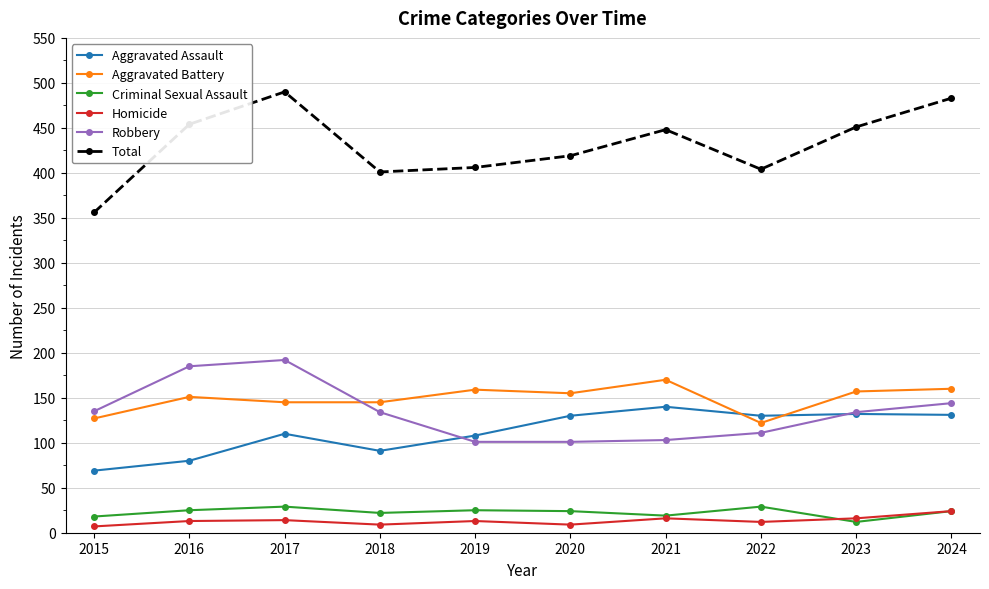

Which category has the lowest value in the Criminal Sexual Assault series?

2023